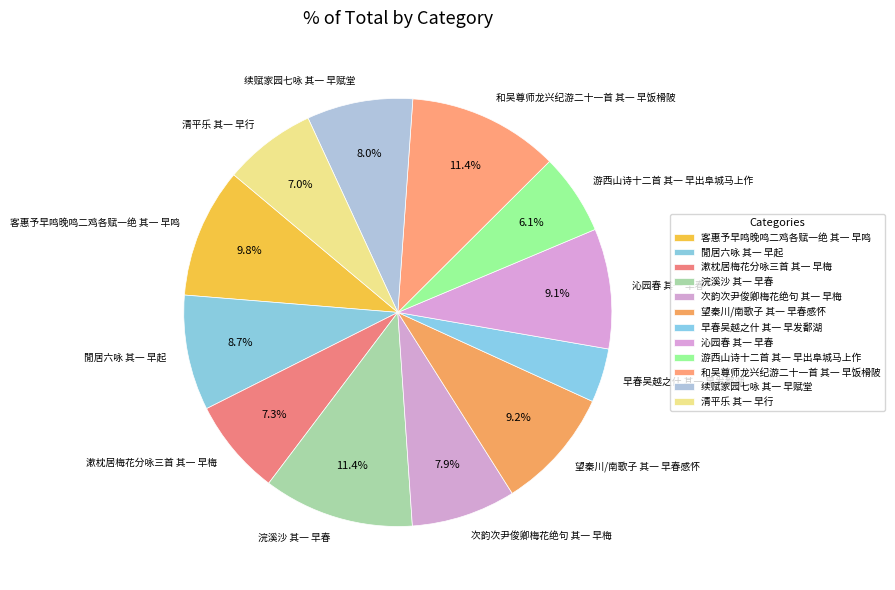

How many slices are in this pie chart?

12